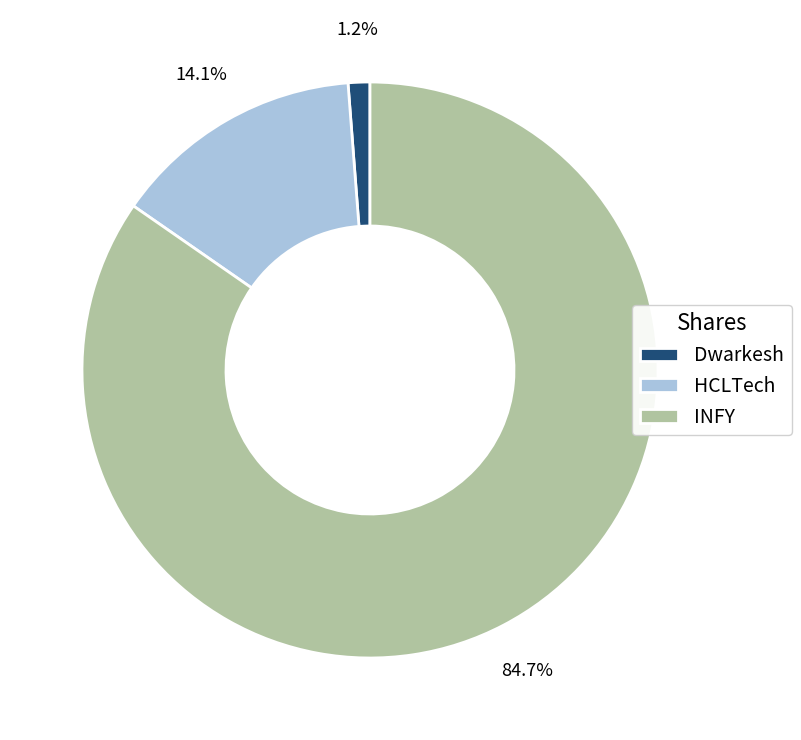

Count the number of slices in the pie.

3